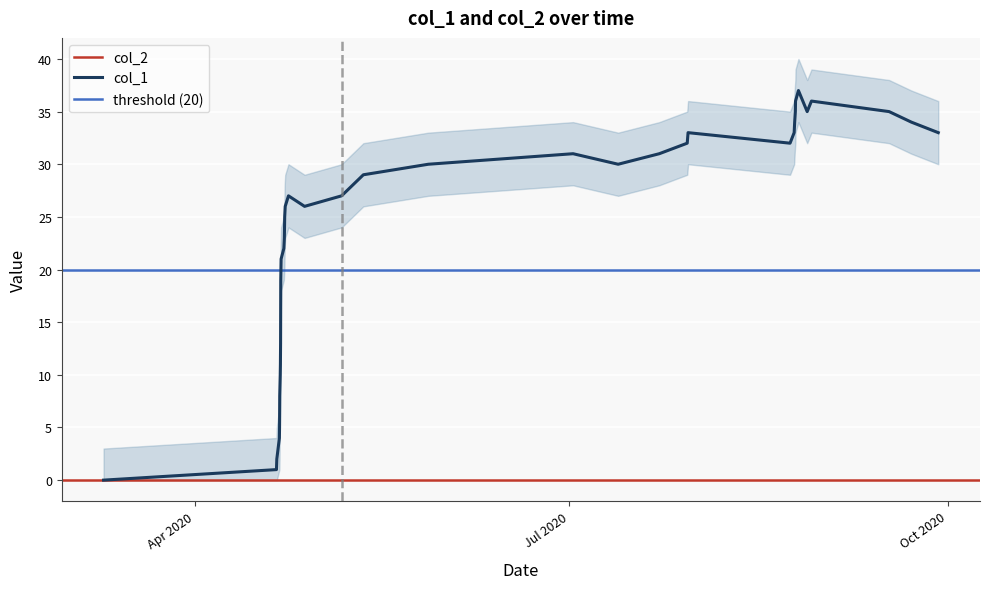

How many points are higher than both their immediate neighbors (excluding endpoints)?

5